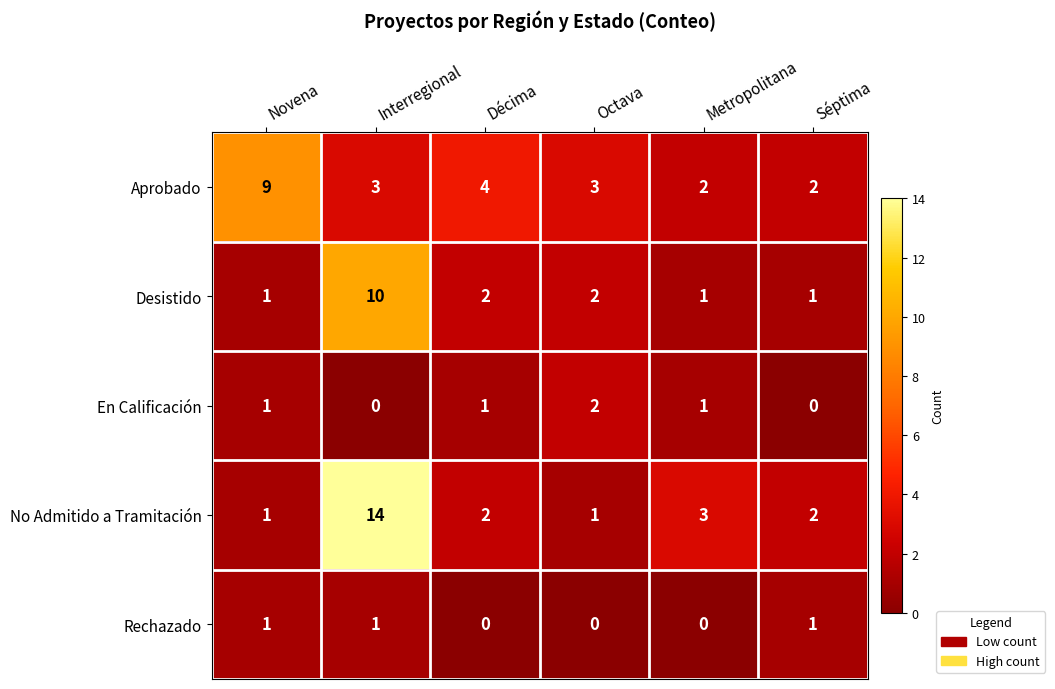

The No Admitido a Tramitación series shows 2 at Séptima. True or false?

True